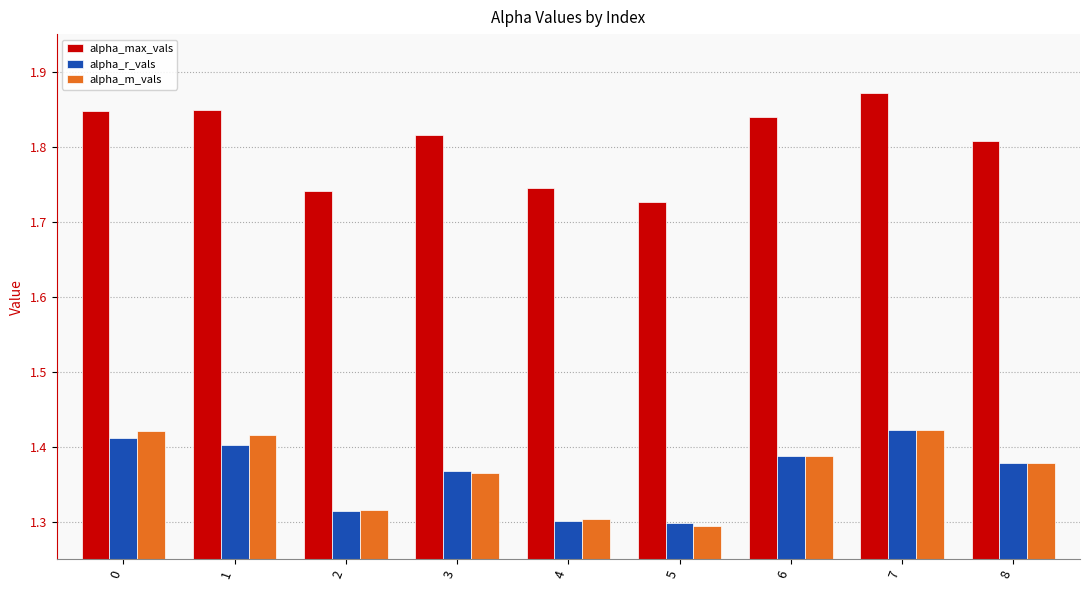

What is the sum of all alpha_max_vals values?

16.2